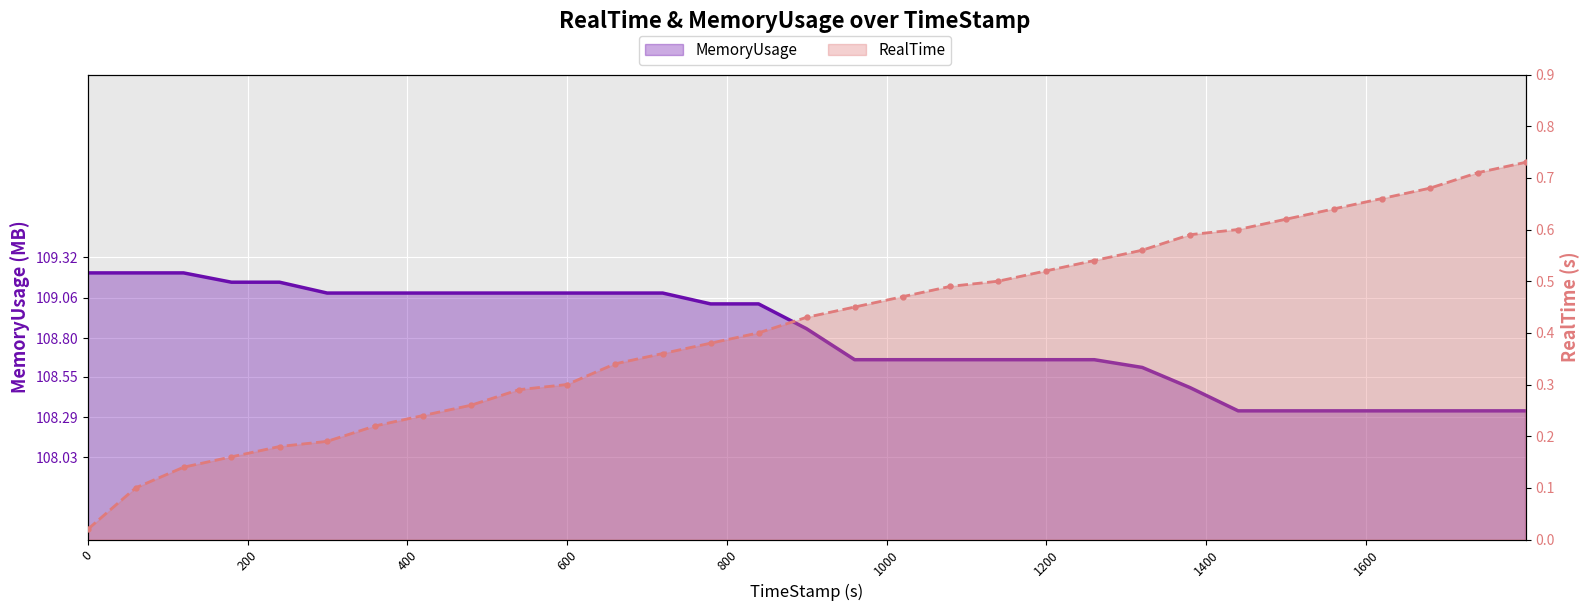

What is the sum of all RealTime values?

12.8